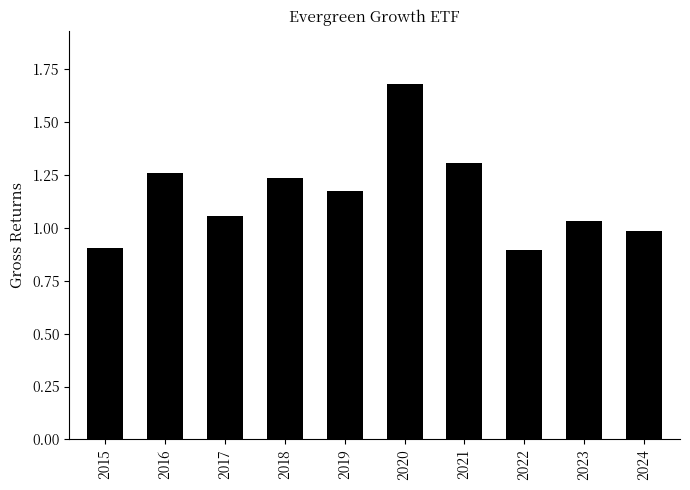

What is the difference between the maximum and minimum values?

0.8